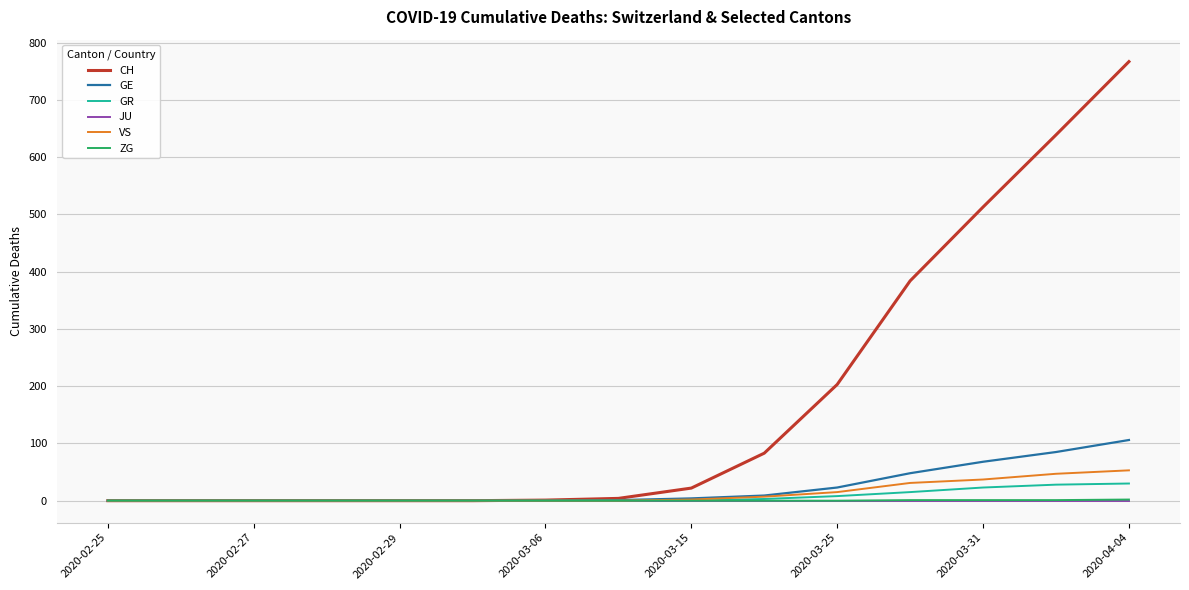

How many series are shown in this chart?

6